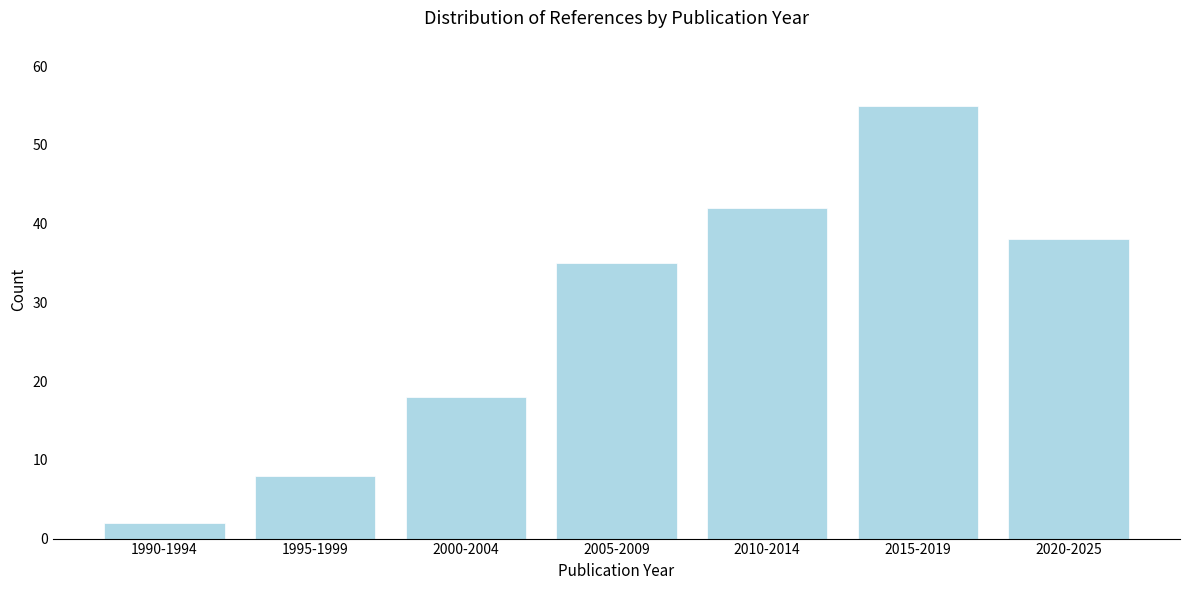

Reading left to right, extract all data points from this chart.

2	8	18	35	42	55	38